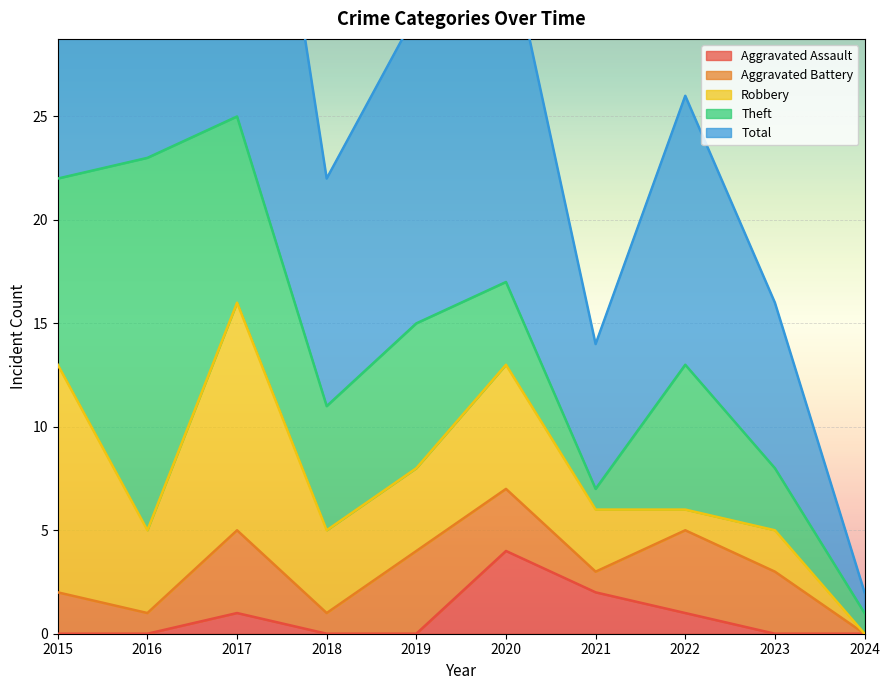

Which series changed the most between 2020 and 2021?

Total